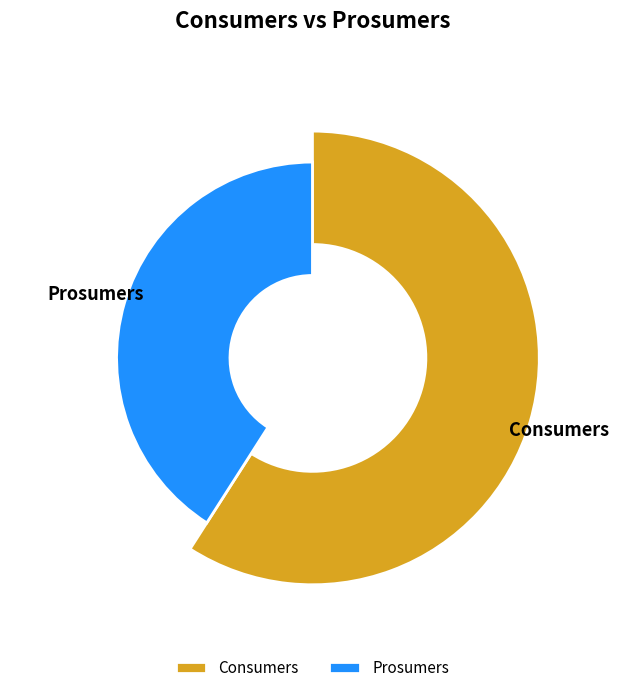

To the nearest percent, what is the combined percentage of Consumers and Prosumers?

100%